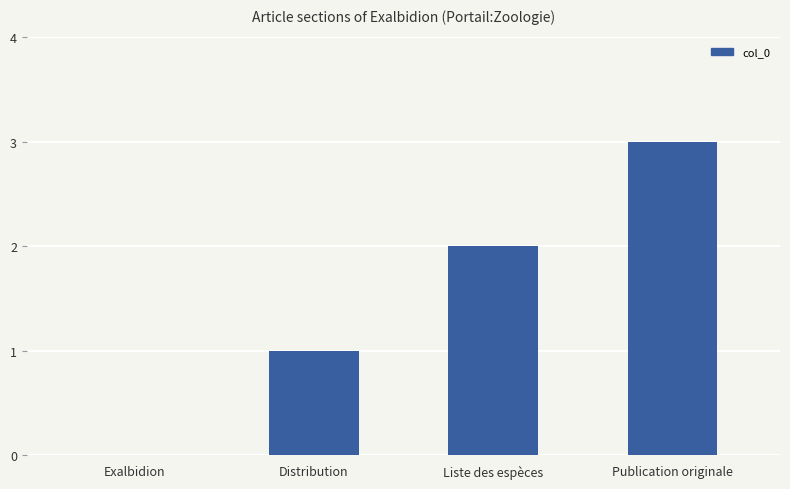

The value at Exalbidion is 1. True or false?

False